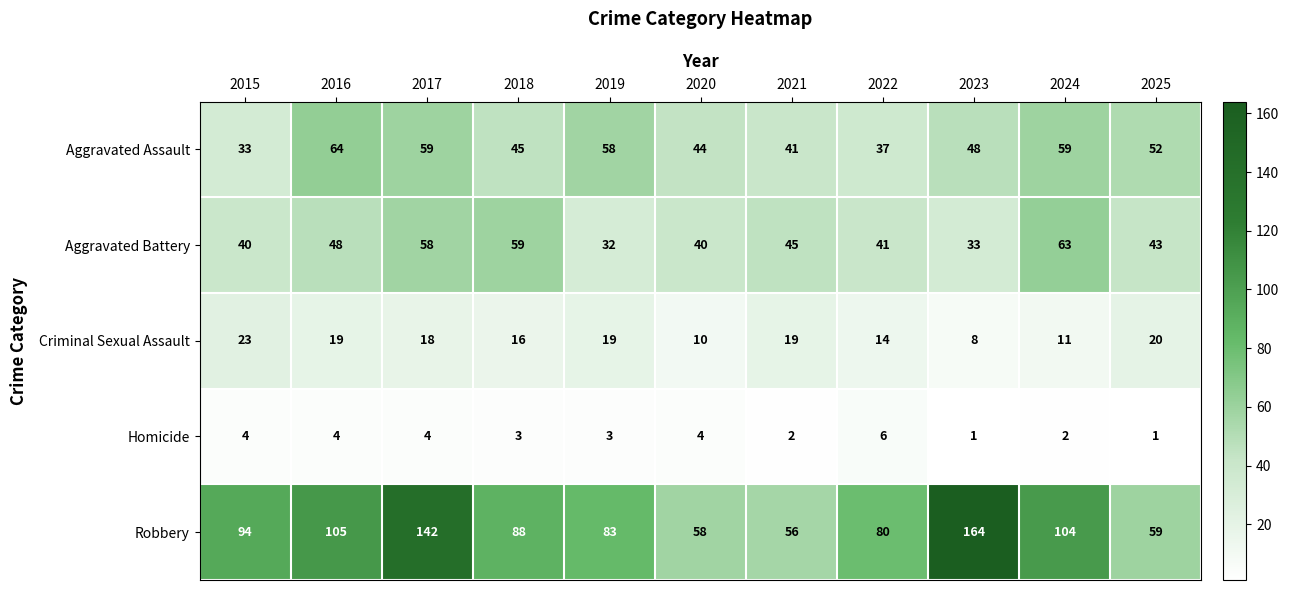

List the series in order of their peak value, lowest first.

Homicide, Criminal Sexual Assault, Aggravated Battery, Aggravated Assault, Robbery